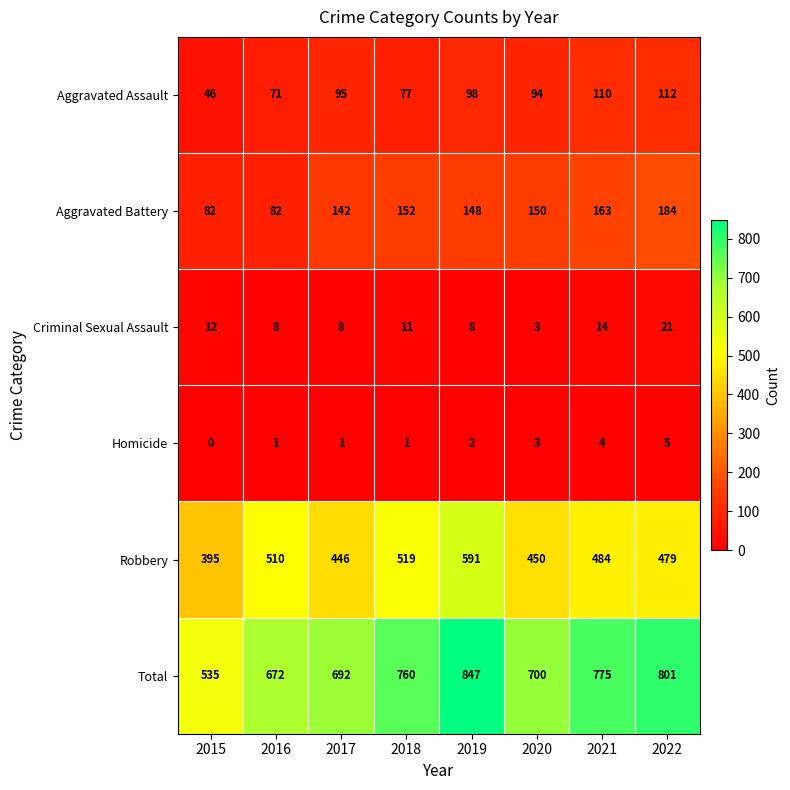

Rank the series by their maximum value, from highest to lowest.

Total, Robbery, Aggravated Battery, Aggravated Assault, Criminal Sexual Assault, Homicide